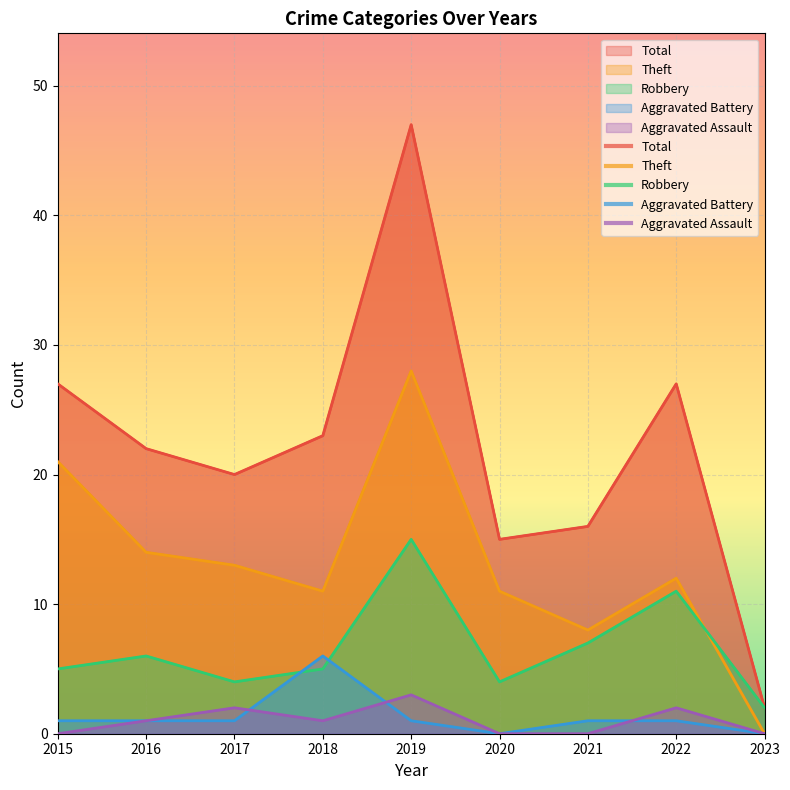

Reading left to right, extract all data points from this chart.

Robbery: 2015=5	2016=6	2017=4	2018=5	2019=15	2020=4	2021=7	2022=11	2023=2
Theft: 2015=21	2016=14	2017=13	2018=11	2019=28	2020=11	2021=8	2022=12	2023=0
Aggravated Assault: 2015=0	2016=1	2017=2	2018=1	2019=3	2020=0	2021=0	2022=2	2023=0
Aggravated Battery: 2015=1	2016=1	2017=1	2018=6	2019=1	2020=0	2021=1	2022=1	2023=0
Total: 2015=27	2016=22	2017=20	2018=23	2019=47	2020=15	2021=16	2022=27	2023=2